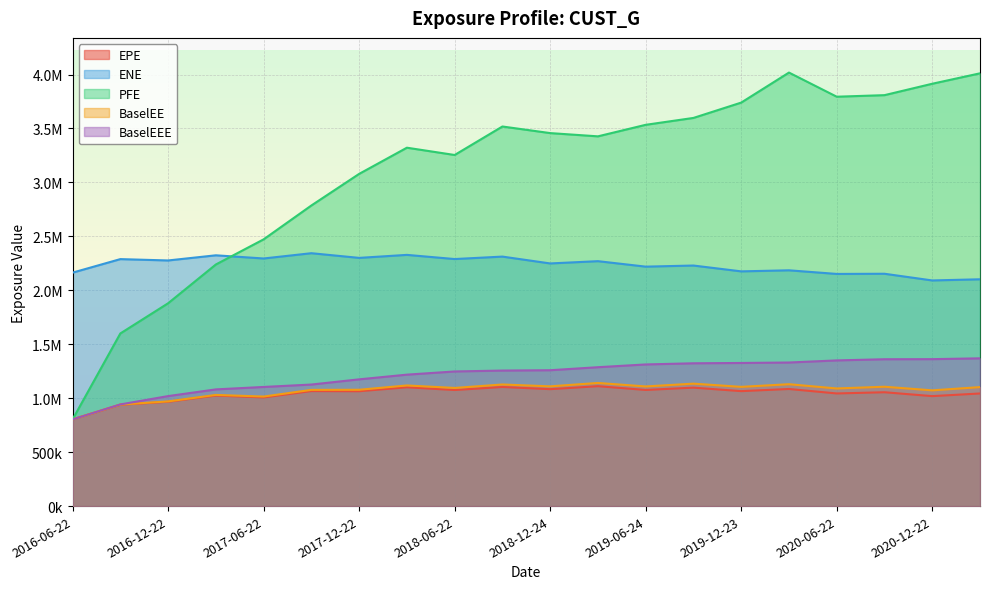

Reading left to right, list all the values displayed in this chart.

EPE: 803298.0	939578.5	966751.6	1024511.5	1007192.9	1066133.0	1064522.3	1101238.3	1075823.6	1103948.5	1083772.7	1111270.6	1076462.3	1097852.4	1065467.3	1085420.1	1044019.3	1055177.3	1019193.2	1043738.9
ENE: 2163794.5	2289188.0	2276675.0	2324492.0	2295001.0	2343941.0	2300594.1	2328443.1	2289821.3	2312511.6	2249087.6	2270161.4	2219456.9	2229711.0	2175584.1	2185449.2	2151851.8	2153529.3	2091431.0	2102203.4
PFE: 803298.0	1600082.0	1879863.0	2239358.0	2472301.0	2786302.0	3079140.0	3321842.0	3254276.0	3518410.0	3457215.0	3427093.0	3533968.5	3597818.2	3739923.1	4018209.0	3794500.0	3808882.0	3914594.0	4011281.0
BaselEE: 803298.0	941348.9	970376.9	1030423.7	1015242.7	1077143.5	1078178.7	1118108.6	1095046.7	1127128.6	1109837.7	1141287.4	1108952.1	1134846.2	1105125.3	1129660.2	1090277.8	1106291.1	1072760.5	1102862.0
BaselEEE: 803298.0	942388.9	1019523.9	1081663.7	1104223.7	1126639.5	1174774.7	1218301.6	1247820.7	1256202.6	1259300.7	1287314.4	1312900.1	1323642.2	1326556.3	1330774.2	1350305.8	1361145.1	1361949.5	1369591.0